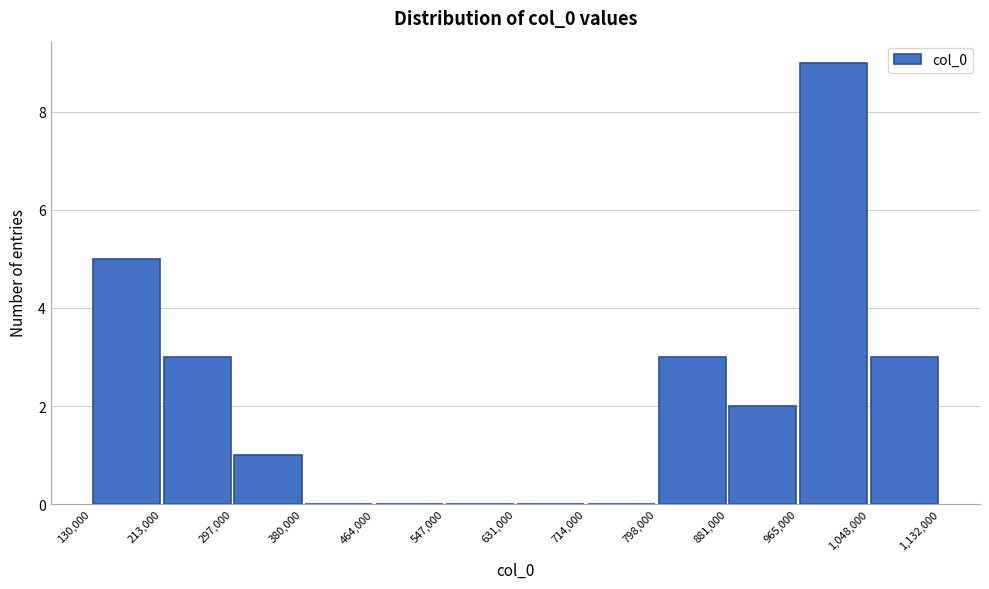

What is the height of the bar covering 798,000 to 881,000 on the x-axis? The values are not printed on the chart, so give them approximately, as read against the axis.

3